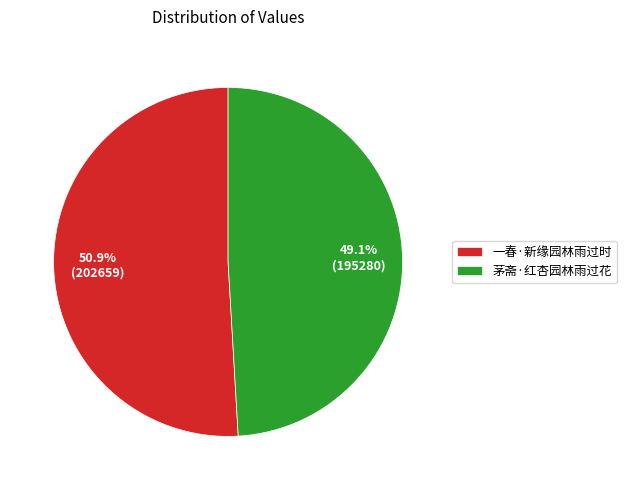

Does 茅斋·红杏园林雨过花 account for over 50% of the chart?

No